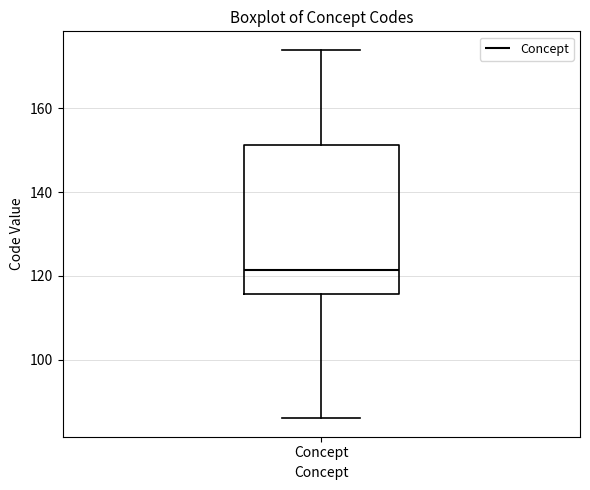

Where does the upper whisker of the box for Concept end on the y-axis? The values are not printed on the chart, so give them approximately, as read against the axis.

174